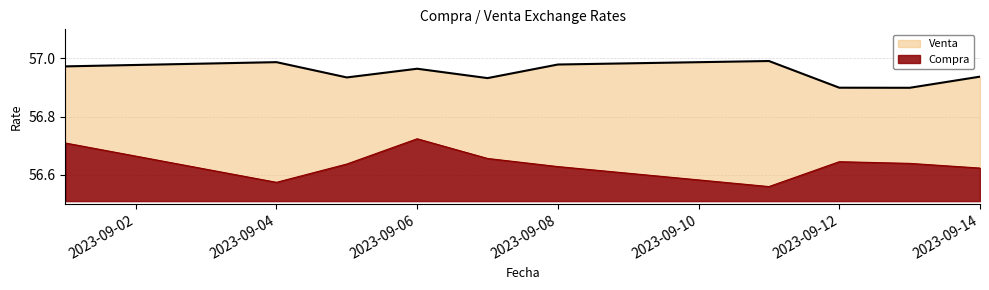

Between 2023-09-06 and 2023-09-11, which series saw the biggest shift?

Compra